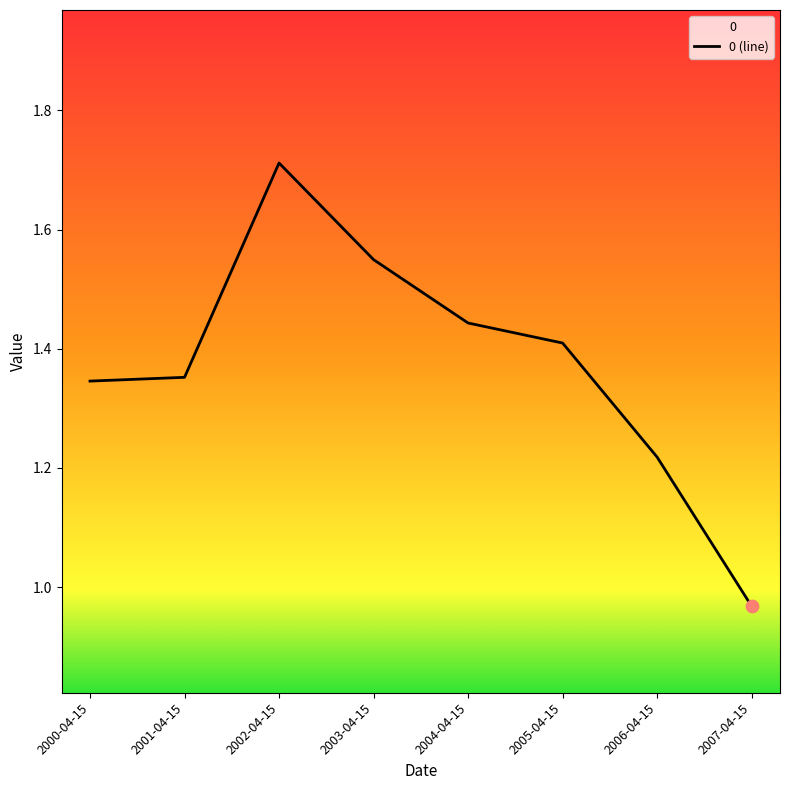

Between 2001-04-15 and 2002-04-15, which is larger?

2002-04-15